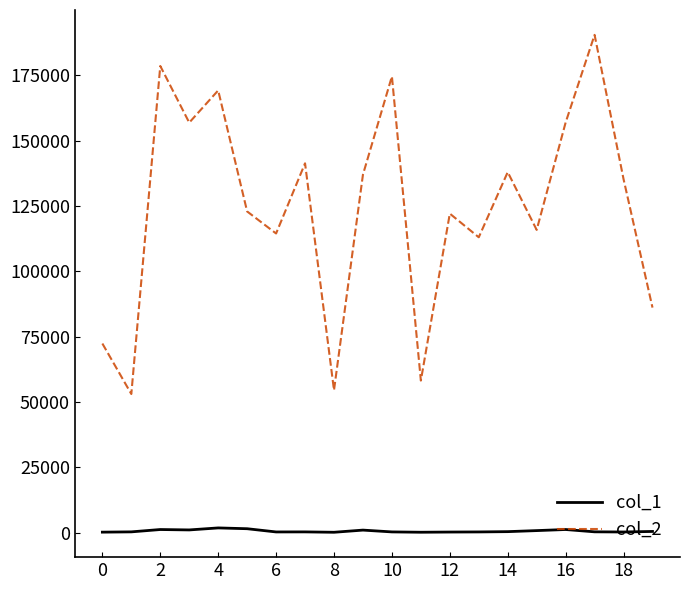

List the series in order of their overall mean, lowest first.

col_1, col_2